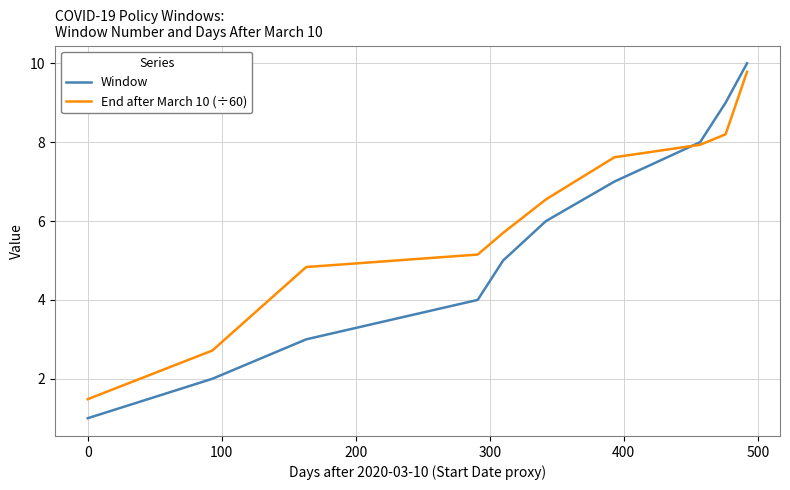

Is this an area chart (filled region under the line)?

No